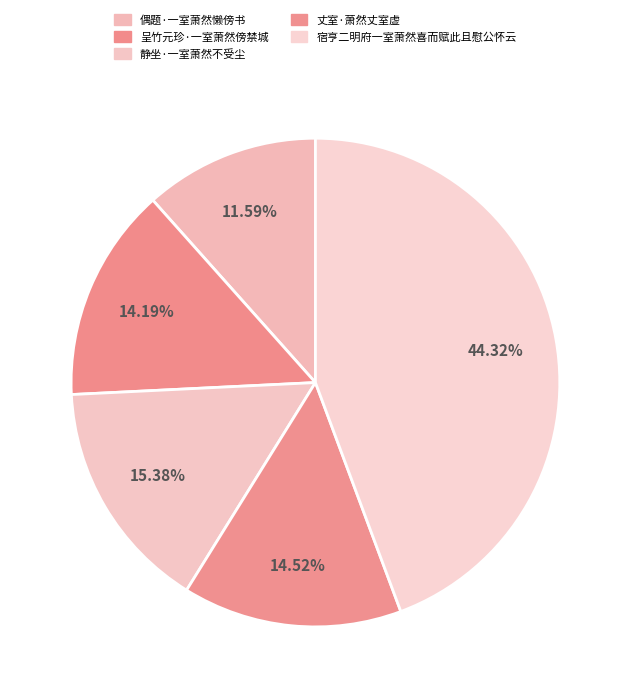

To the nearest percent, what is the difference between the 偶题·一室萧然懒傍书 and 呈竹元珍·一室萧然傍禁城 slice percentages?

3%